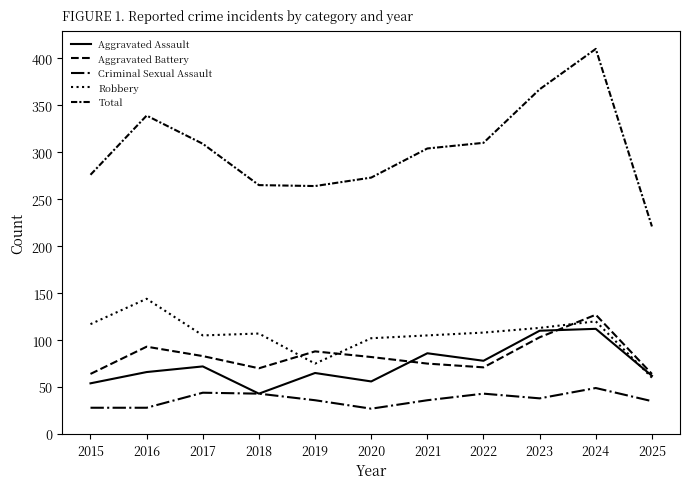

True or false: Aggravated Battery and Total cross at least once.

False